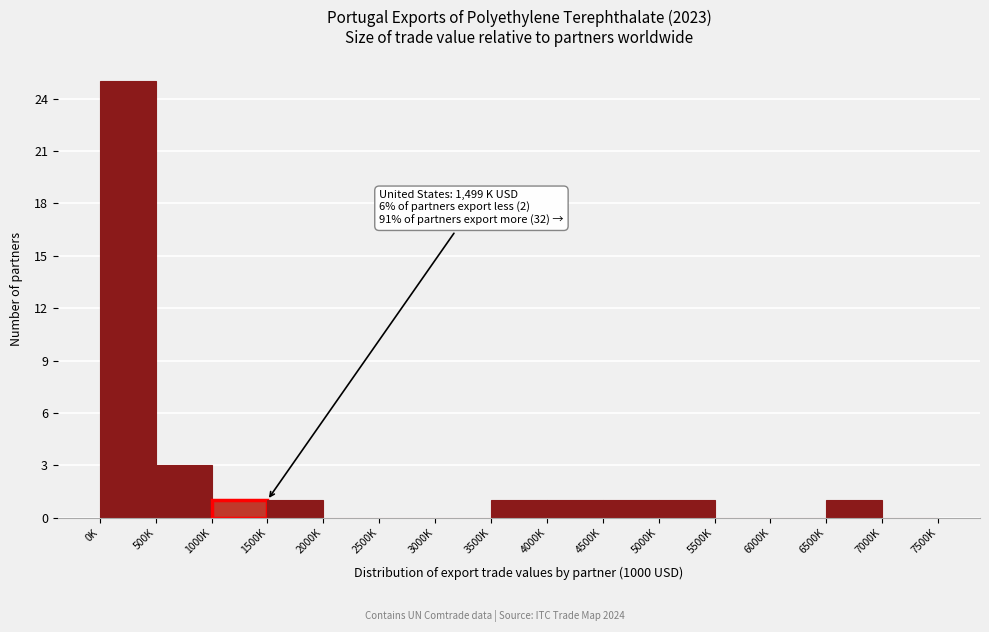

Reading left to right, list all the values displayed in this chart.

0K=25	500K=3	1000K=1	1500K=1	2000K=0	2500K=0	3000K=0	3500K=1	4000K=1	4500K=1	5000K=1	5500K=0	6000K=0	6500K=1	7000K=0